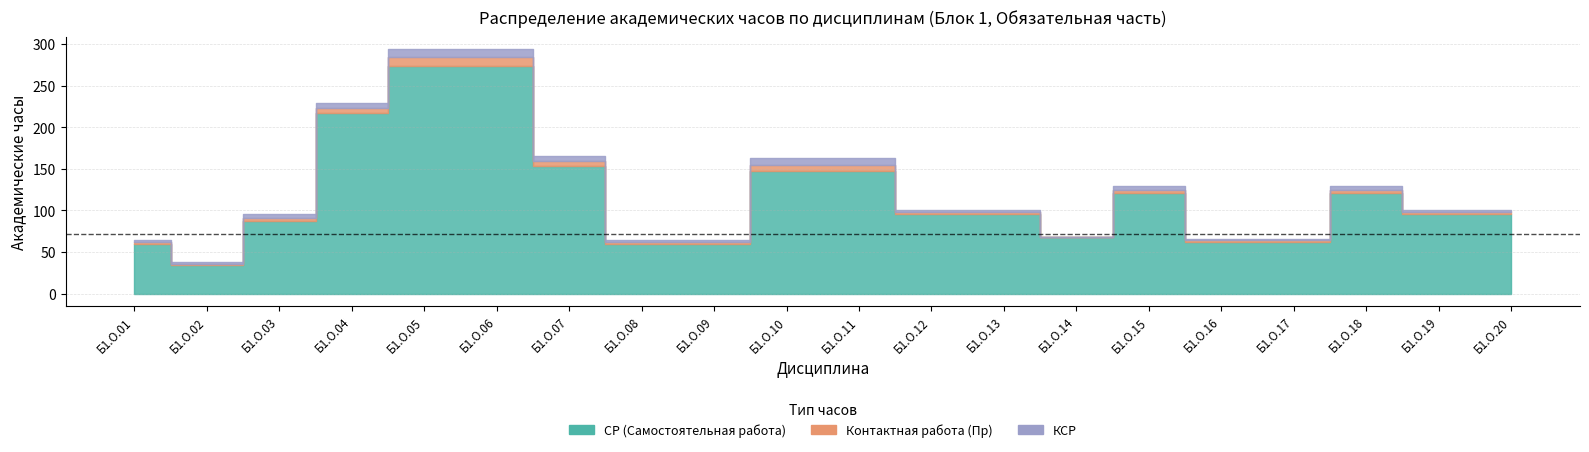

Which series has the largest total across all categories?

СР (Самостоятельная работа)